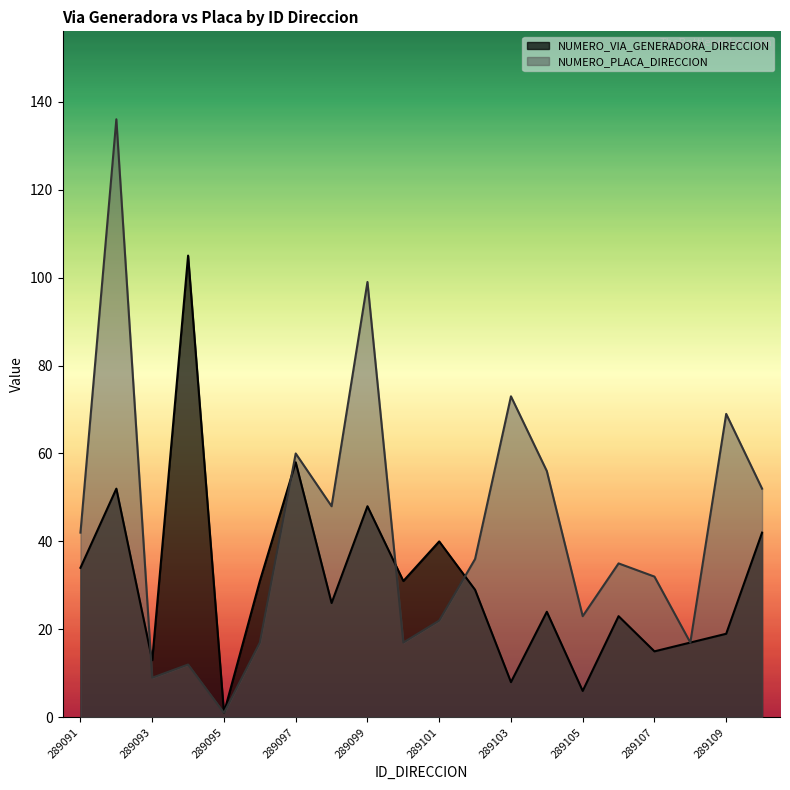

Which series ends up on top after the final intersection of NUMERO_VIA_GENERADORA_DIRECCION and NUMERO_PLACA_DIRECCION?

NUMERO_PLACA_DIRECCION